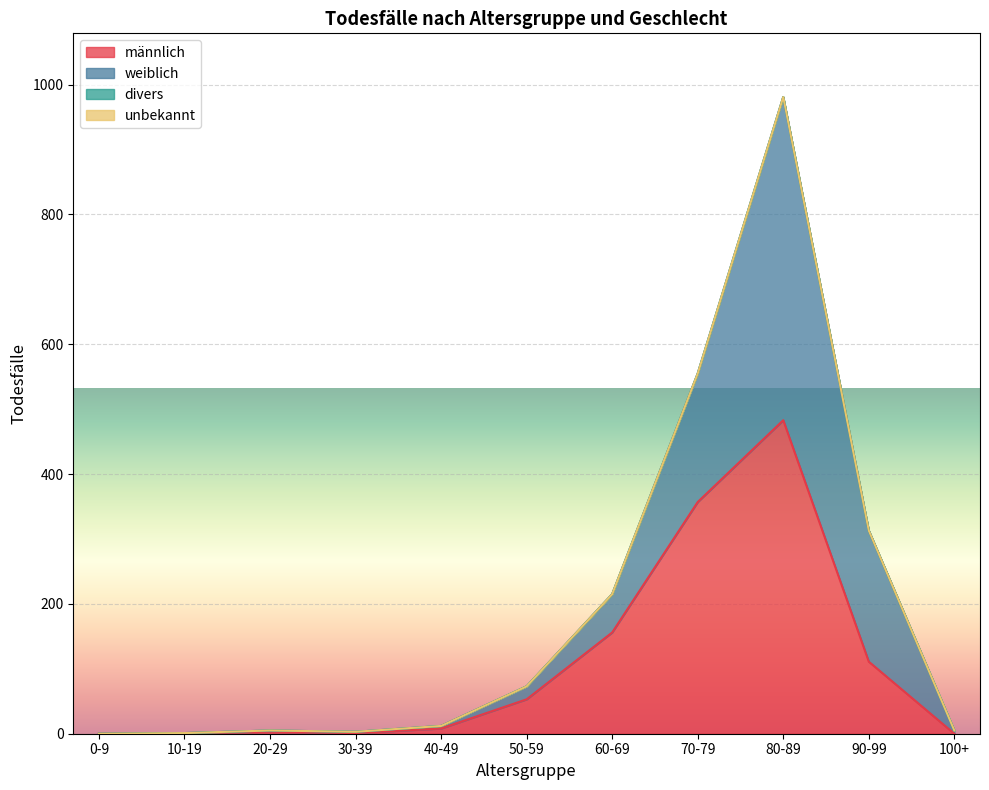

True or false: unbekannt and divers intersect in this chart.

False